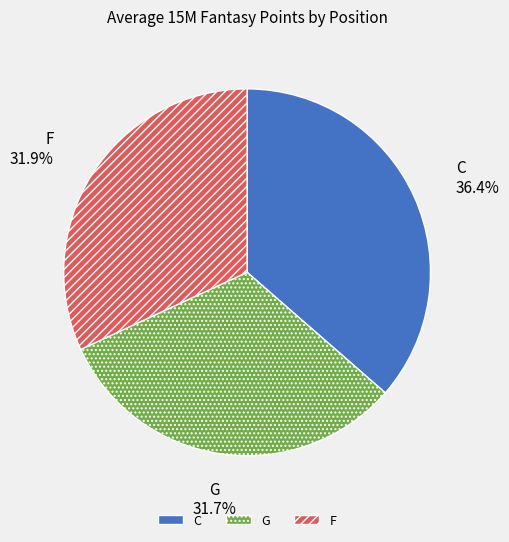

To the nearest percent, what portion does F represent?

32%